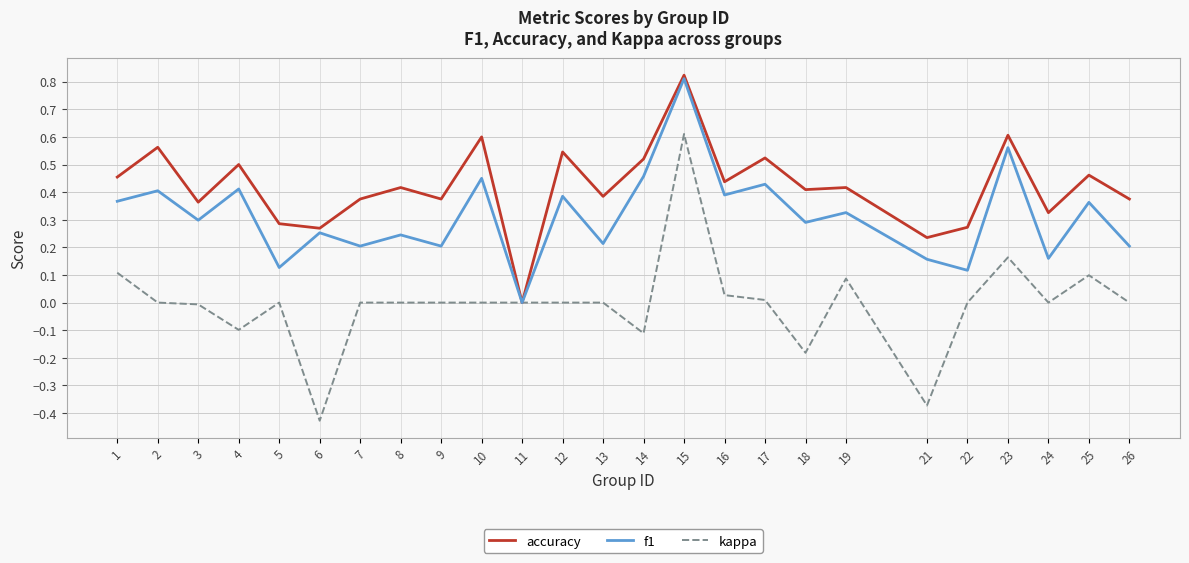

The accuracy series shows 0.3 at 24. True or false?

True